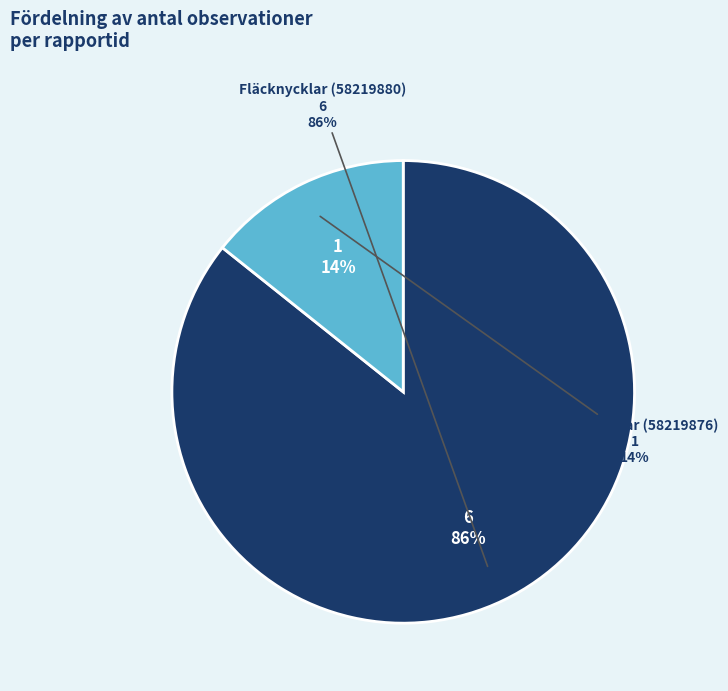

Rank the categories by value from lowest to highest.

Fläcknycklar (58219876), Fläcknycklar (58219880)